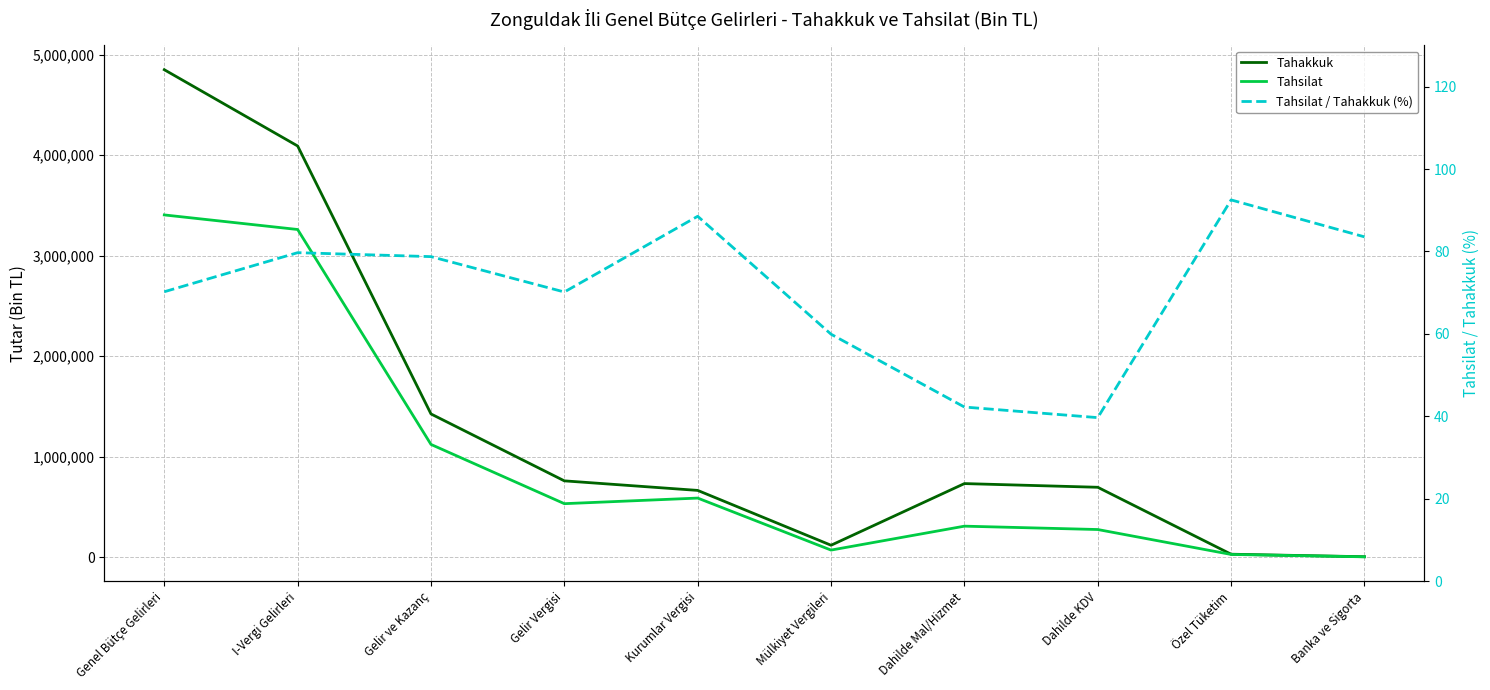

The Tahsilat series shows 276435.0 at Dahilde KDV. True or false?

True